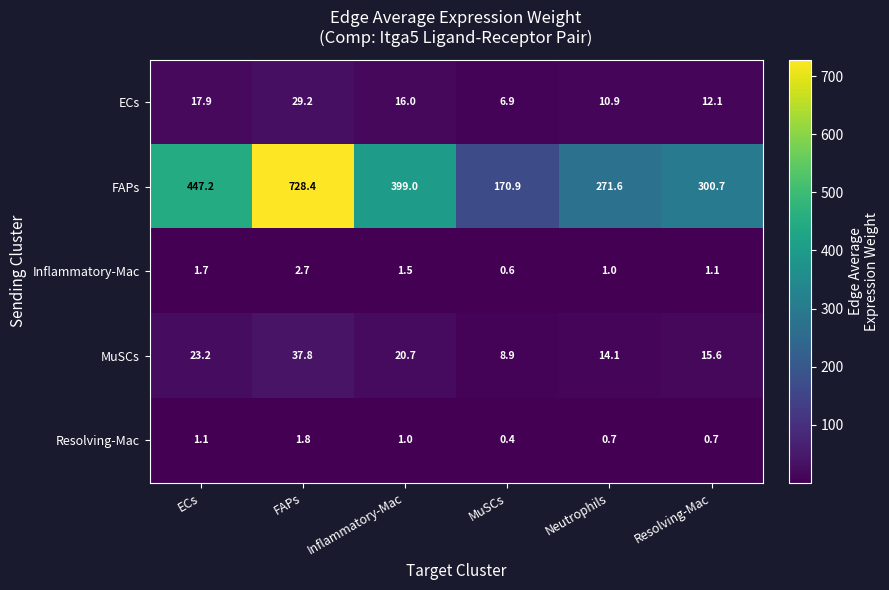

What is the difference between the maximum and minimum values in the MuSCs series?

28.9